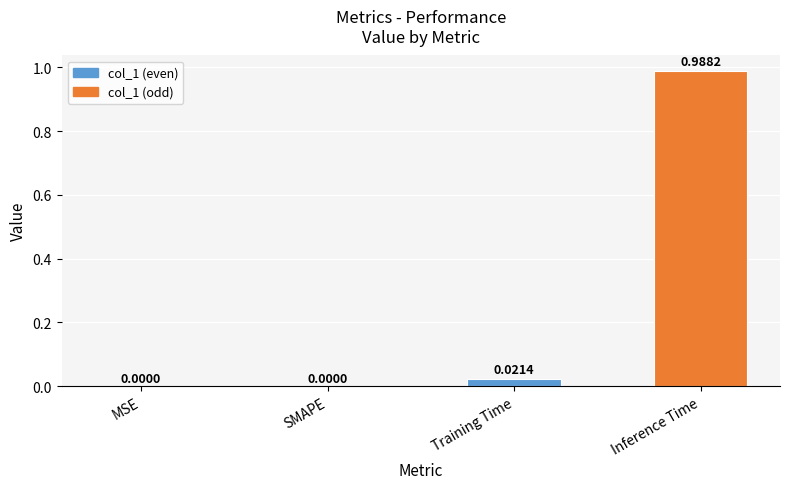

True or false: the data shows 0.0 at Training Time.

True